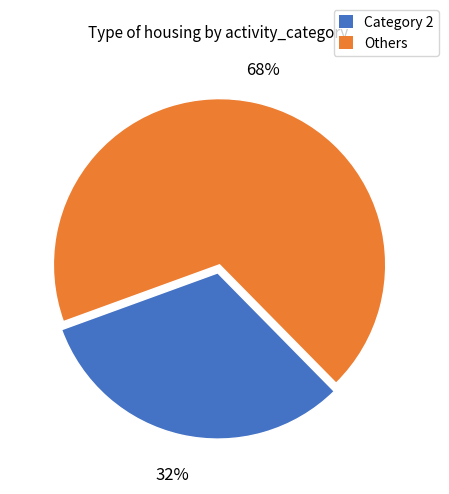

To the nearest percent, what is the average slice percentage?

50%